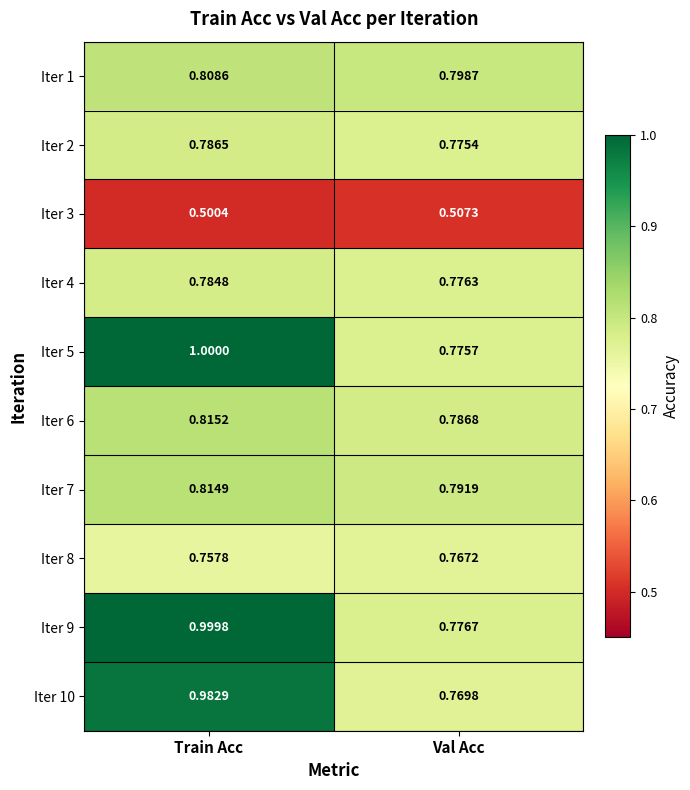

At which category does the chart reach its minimum across all series?

Train Acc